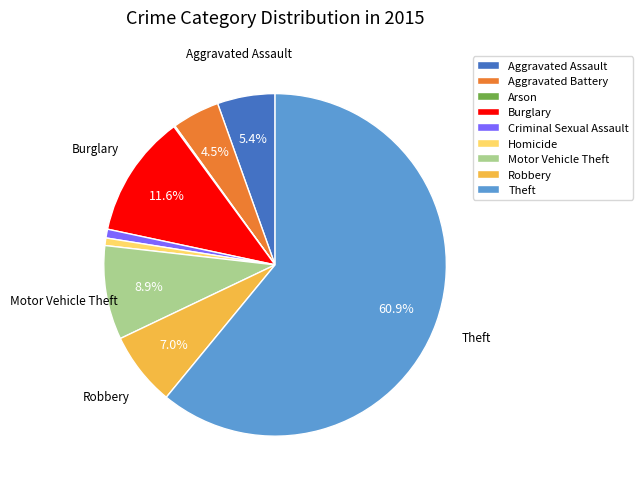

What is the largest slice in the pie chart?

Theft